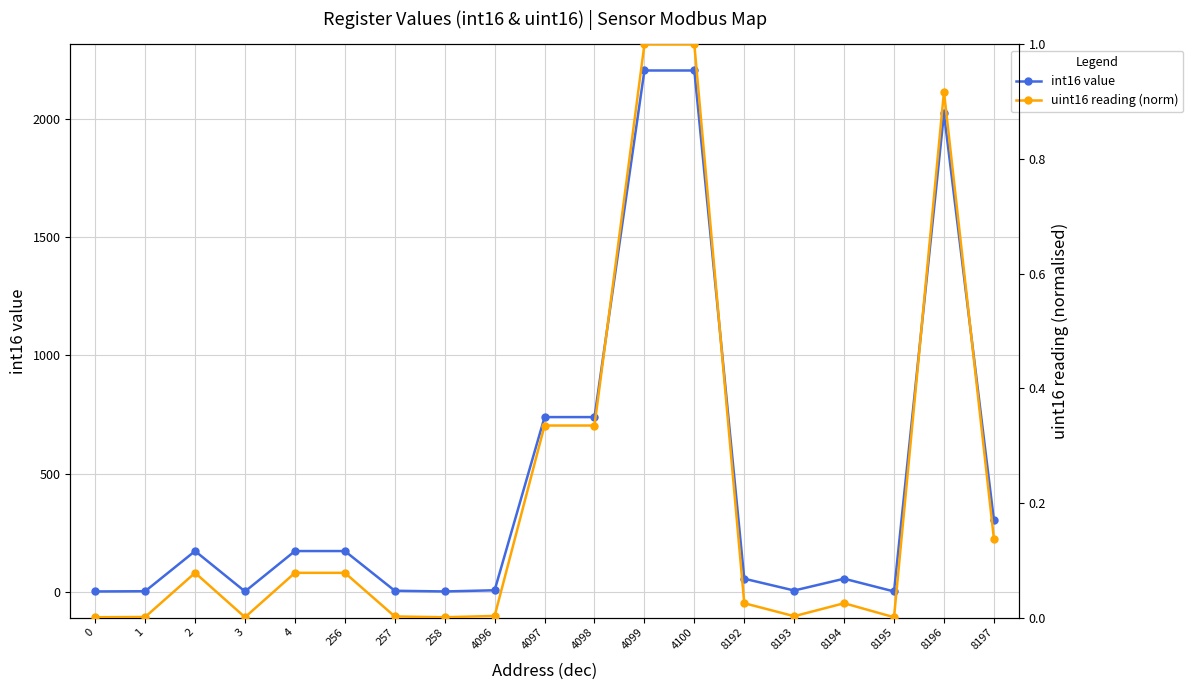

What is the average value of the int16 value series?

467